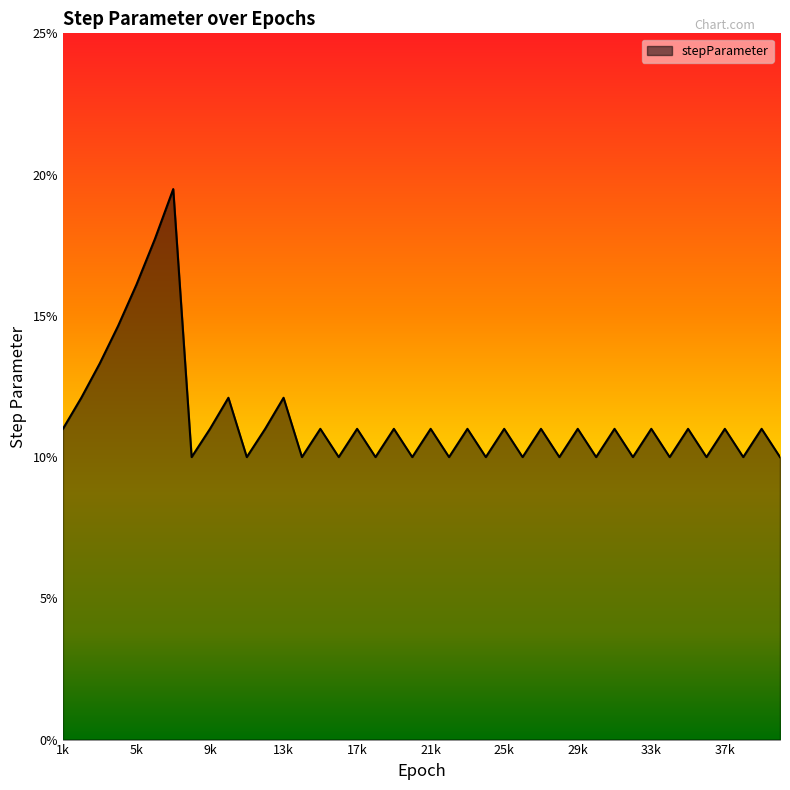

Does the chart display data point markers on the line(s)?

No